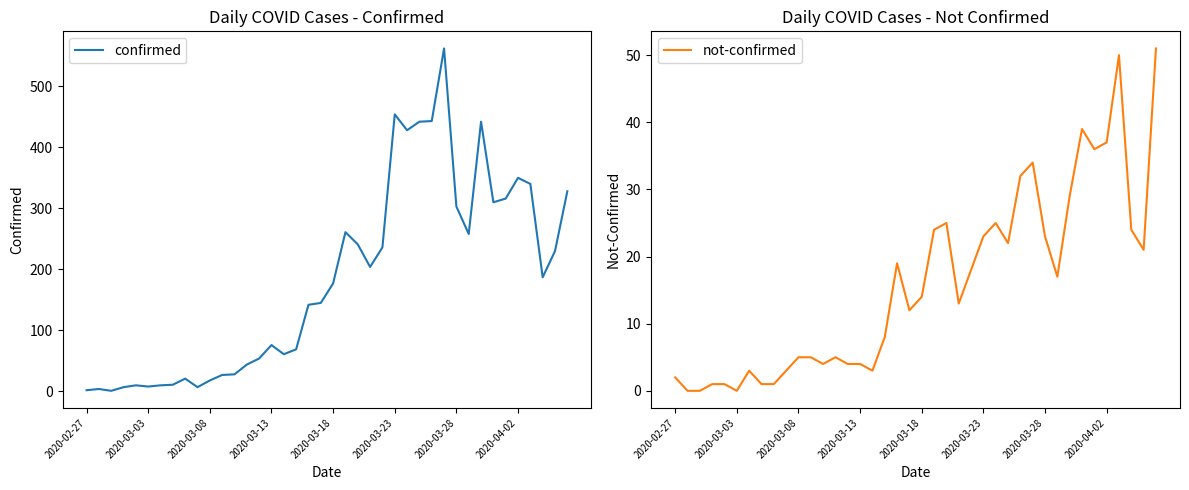

Count the number of data series in this chart.

2